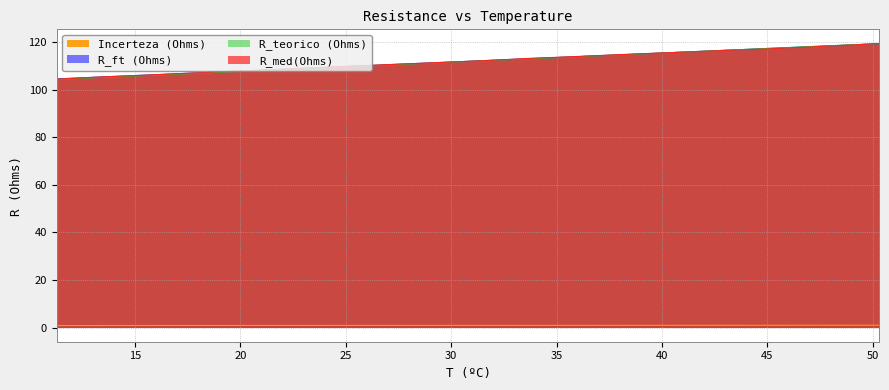

What is the spread (max minus min) of values at 33.8?

112.3